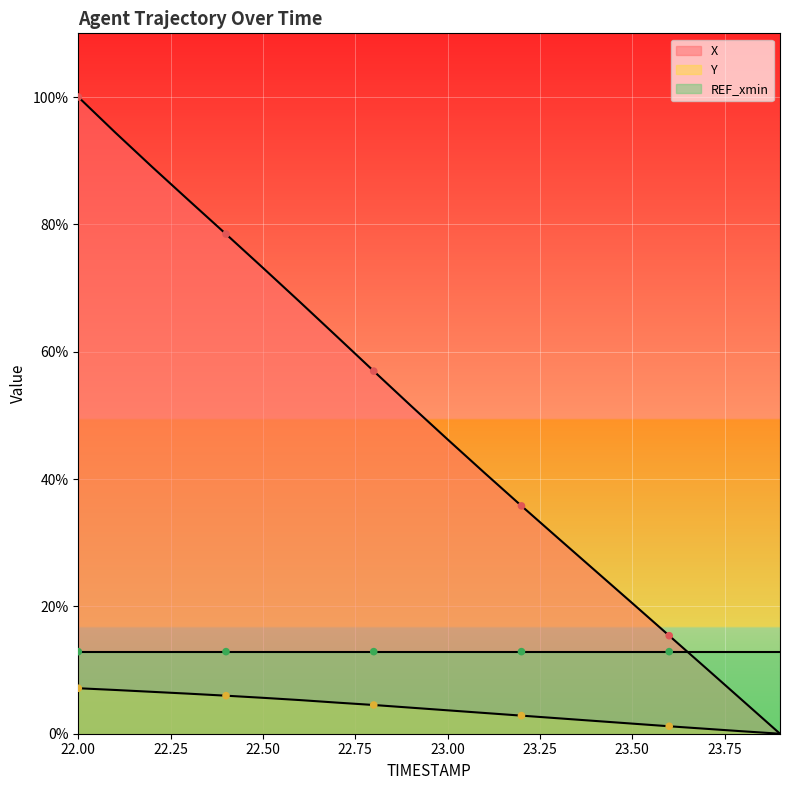

Which series contains the lowest Y value?

X